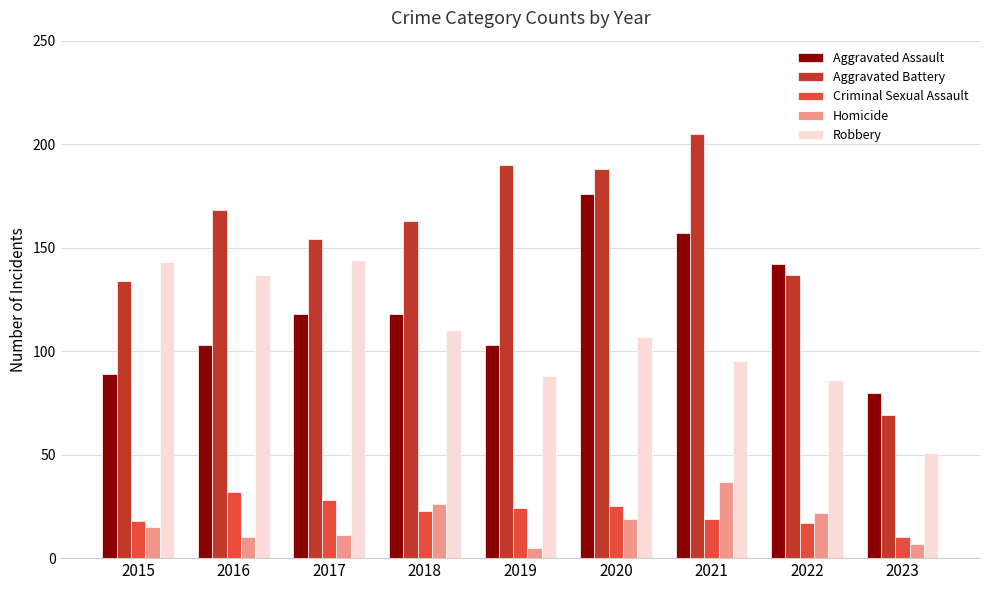

How many categories are shown in the chart?

9